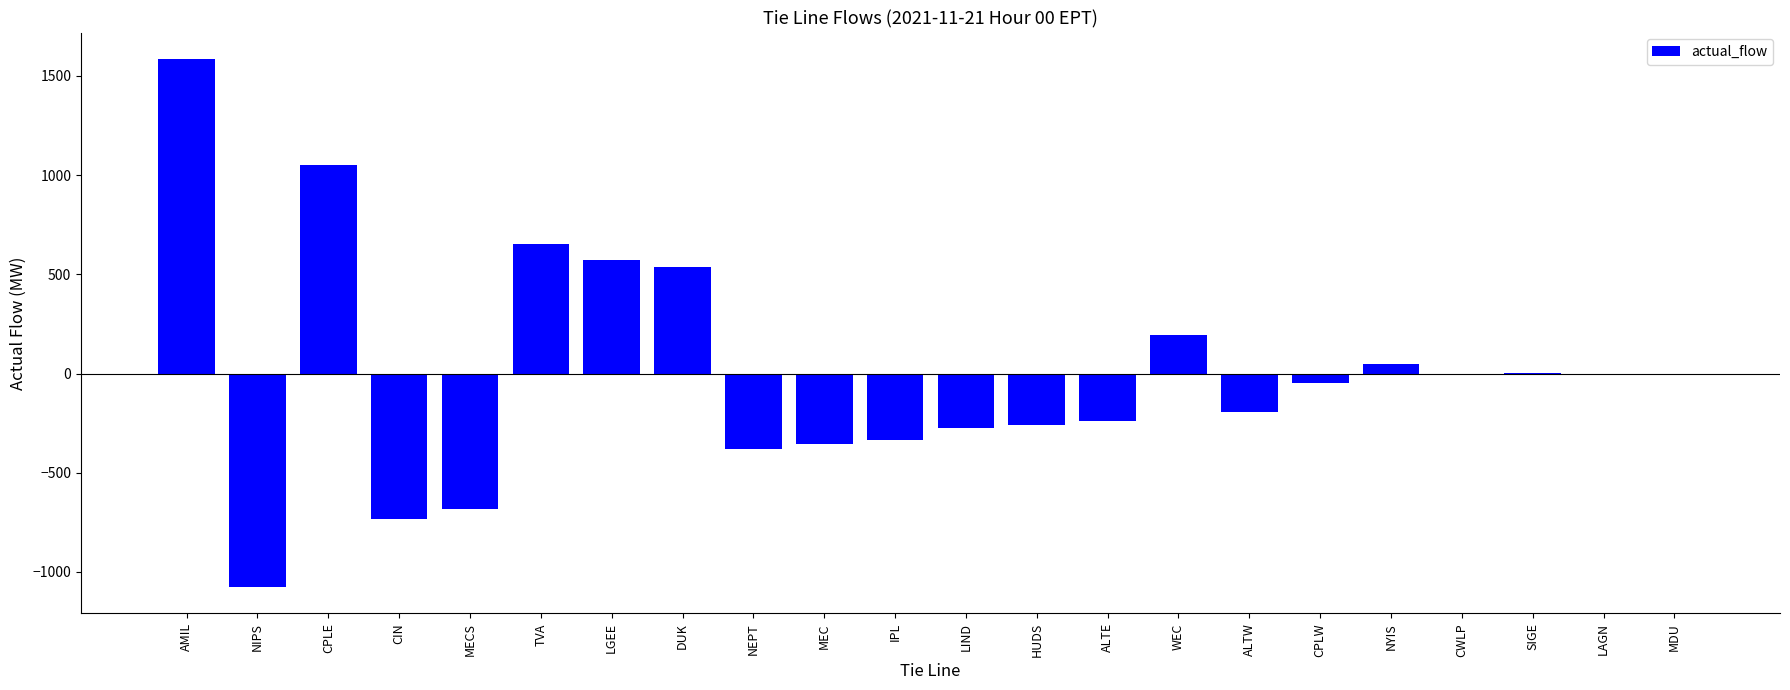

What is the greatest value displayed?

1585.0